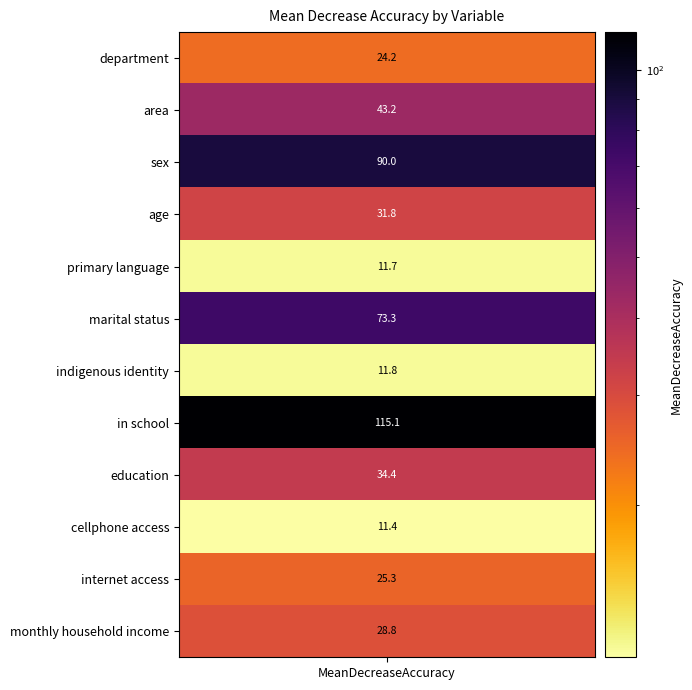

What is the change in value from area to age?

-11.4